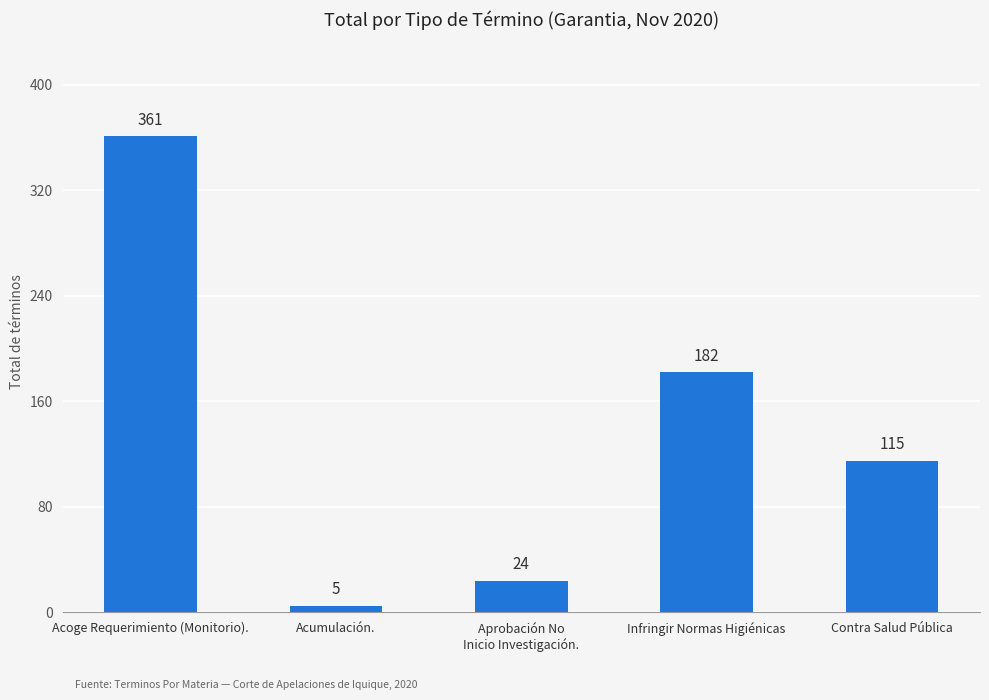

At which category does the chart reach its minimum across all series?

Acumulación.